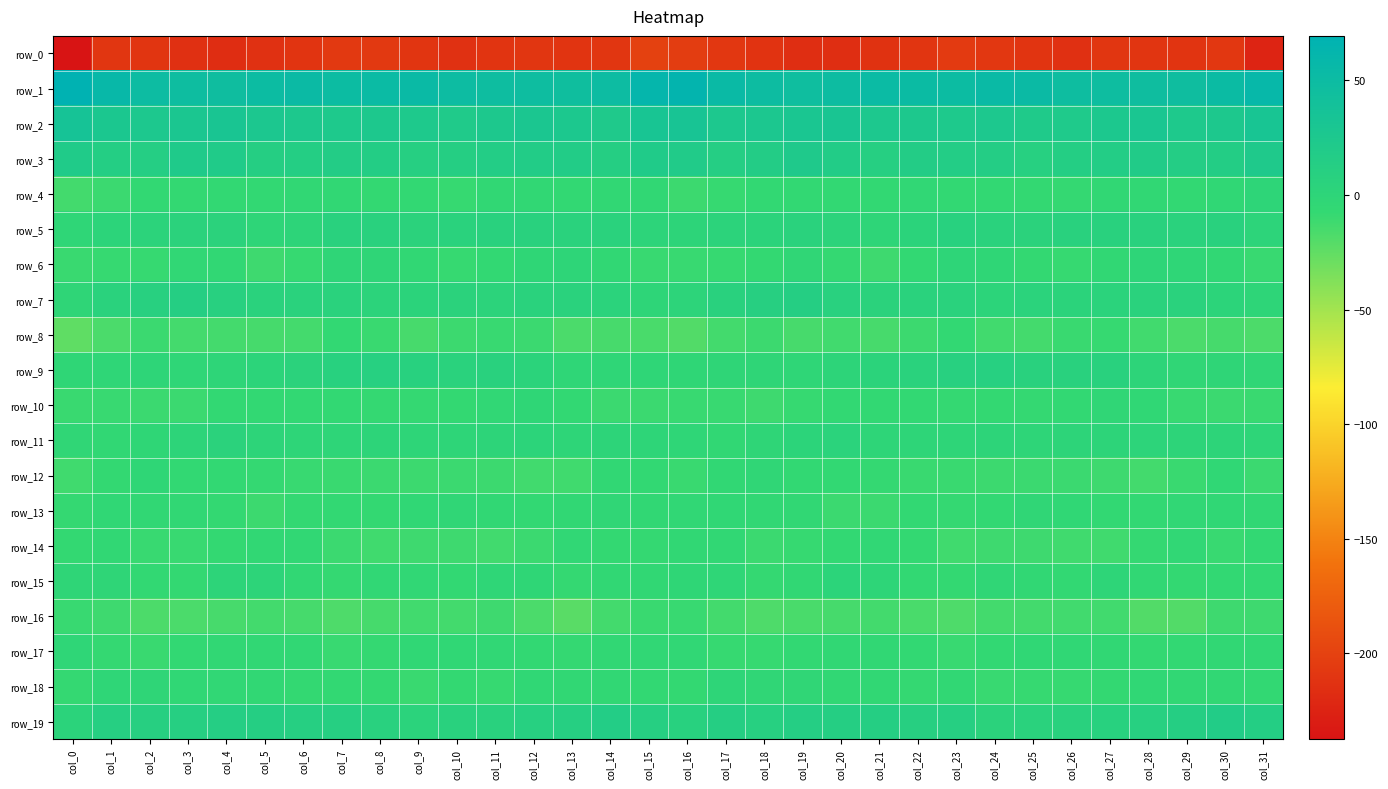

Reading right to left, extract all data points from this chart.

row_0: -223.8	-209.0	-210.6	-210.4	-209.3	-214.2	-211.5	-208.5	-206.1	-210.2	-212.4	-215.3	-216.5	-211.8	-208.6	-203.4	-200.7	-209.8	-211.1	-209.6	-210.8	-213.8	-210.3	-207.1	-207.2	-211.2	-213.0	-216.9	-214.6	-210.3	-209.8	-237.4
row_1: 57.6	51.1	46.3	46.2	47.4	47.4	52.3	52.8	50.1	51.3	52.0	47.9	45.7	48.3	53.3	64.2	61.3	49.5	44.9	47.4	47.0	49.5	53.2	51.8	49.8	52.6	50.3	46.4	46.9	49.4	56.7	69.4
row_2: 32.0	24.2	23.8	28.8	26.2	22.0	21.4	25.3	23.2	24.1	25.2	30.5	29.2	26.5	25.6	32.7	32.2	22.3	26.2	28.4	25.1	20.8	23.2	24.8	23.2	24.6	26.5	30.8	28.4	25.1	27.4	35.3
row_3: 22.5	15.1	14.8	18.7	15.8	13.9	10.1	14.6	15.6	16.2	11.2	17.2	22.1	16.5	13.1	19.4	20.0	13.1	17.2	17.4	15.7	12.0	11.1	15.3	16.3	13.9	12.4	19.9	21.3	13.6	14.2	19.8
row_4: -1.2	-4.1	-6.9	-6.0	-5.1	-8.3	-7.3	-6.8	-6.6	-4.9	-6.3	-6.5	-7.2	-7.0	-8.8	-11.0	-5.7	-5.9	-6.9	-5.6	-5.6	-9.0	-6.4	-7.3	-5.7	-5.4	-6.8	-6.3	-7.6	-7.1	-10.5	-13.4
row_5: 1.6	6.6	5.3	5.9	6.7	6.1	4.5	5.5	7.8	3.1	-0.9	2.6	5.0	3.0	2.8	0.5	1.1	5.9	5.6	6.1	6.9	5.4	4.6	6.6	6.7	0.8	-0.3	4.2	4.3	2.8	2.2	-2.0
row_6: -9.7	-6.0	-2.0	-1.2	-5.4	-8.8	-7.7	-2.8	-0.5	-6.1	-11.9	-8.1	-3.4	-7.4	-8.8	-9.2	-9.2	-5.1	-0.6	-2.6	-7.1	-8.9	-6.0	-1.3	-1.9	-8.8	-11.6	-5.6	-4.5	-8.6	-9.0	-10.2
row_7: -1.0	2.1	5.0	5.4	3.9	3.5	4.0	2.0	5.0	5.4	4.5	7.2	12.1	10.4	6.5	1.4	-1.0	3.6	5.3	5.2	2.9	4.4	2.9	2.7	5.7	5.0	4.9	8.9	12.7	8.5	5.0	-1.6
row_8: -17.0	-15.0	-16.6	-12.9	-9.0	-10.0	-14.5	-13.2	-6.5	-10.9	-15.7	-12.9	-15.6	-10.9	-13.4	-19.7	-16.1	-15.5	-16.3	-10.6	-9.2	-11.2	-15.4	-10.0	-6.9	-14.0	-14.7	-13.9	-14.3	-10.5	-16.5	-24.1
row_9: -3.2	-1.8	-3.2	1.1	6.0	6.8	6.4	10.1	8.9	5.9	3.1	0.5	-2.0	-1.5	-1.8	-2.9	-2.0	-2.2	-2.2	3.0	7.1	5.8	8.0	10.0	8.0	4.6	1.8	-0.8	-2.3	-0.9	-2.3	-2.7
row_10: -9.7	-10.7	-9.3	-3.7	-3.6	-6.2	-8.2	-7.5	-8.1	-6.4	-6.7	-6.4	-9.0	-11.6	-9.1	-9.3	-10.6	-10.6	-7.1	-3.0	-4.3	-7.7	-7.9	-8.1	-6.8	-7.0	-6.4	-7.0	-10.8	-10.4	-9.1	-10.1
row_11: -0.7	0.1	-0.0	1.2	1.0	0.4	-1.0	0.3	-0.5	-1.0	-0.1	3.7	2.0	-1.5	-5.1	-2.3	-1.2	0.7	-0.3	1.7	0.5	-0.2	-0.6	0.2	-0.7	-1.0	0.9	4.6	-0.1	-2.7	-5.8	-3.5
row_12: -10.3	-4.2	-10.0	-13.6	-11.5	-10.6	-10.7	-11.3	-10.2	-9.9	-8.0	-7.3	-7.1	-3.4	-5.1	-9.9	-7.2	-4.9	-12.4	-13.1	-11.1	-10.4	-11.0	-10.6	-10.3	-9.1	-7.9	-6.2	-6.8	-2.7	-7.5	-12.5
row_13: -5.2	-4.1	-4.5	-6.2	-6.1	-3.7	-3.2	-6.5	-8.0	-6.6	-10.4	-10.4	-5.3	-5.9	-4.2	-4.3	-5.2	-3.4	-5.2	-6.4	-5.5	-3.2	-4.0	-7.6	-6.9	-7.7	-11.3	-7.8	-5.4	-5.6	-3.7	-7.9
row_14: -7.1	-9.6	-4.3	-8.2	-12.4	-12.6	-11.6	-11.8	-12.1	-7.6	-4.8	-6.4	-8.8	-10.5	-6.0	-6.1	-8.5	-7.4	-4.3	-10.3	-13.0	-12.0	-11.8	-12.1	-10.5	-6.1	-5.1	-7.3	-9.6	-9.3	-5.3	-7.5
row_15: -7.3	-6.6	-7.6	-5.9	-0.8	-6.3	-6.0	-3.5	-7.4	-7.0	-1.2	2.0	-5.3	-8.0	-2.5	-2.8	-5.8	-5.9	-8.4	-2.9	-2.3	-7.1	-4.8	-4.3	-8.3	-5.0	0.4	0.1	-7.3	-6.1	-1.6	-1.8
row_16: -11.7	-11.8	-19.6	-19.3	-13.1	-12.8	-13.5	-13.6	-17.5	-16.0	-13.4	-14.8	-16.2	-17.9	-13.6	-9.5	-9.7	-13.5	-21.7	-16.7	-12.0	-13.5	-12.9	-15.0	-17.9	-14.6	-13.8	-15.2	-16.6	-17.3	-12.0	-9.2
row_17: -5.3	-5.9	-6.7	-7.6	-5.1	-4.1	-4.2	-6.5	-9.2	-7.3	-5.0	-5.3	-6.4	-8.7	-9.1	-4.7	-4.5	-5.4	-8.1	-6.9	-4.3	-4.1	-4.2	-8.2	-9.1	-6.0	-5.1	-5.7	-6.7	-9.7	-8.0	-2.3
row_18: -7.2	-5.0	-5.9	-3.9	-7.3	-8.7	-8.9	-9.6	-5.3	-8.2	-6.1	-4.9	-3.3	-3.4	-0.1	-7.6	-7.1	-5.1	-5.6	-4.1	-8.9	-7.8	-10.0	-7.6	-6.6	-7.6	-5.5	-4.3	-3.7	-1.6	-2.0	-7.9
row_19: 13.9	16.7	12.9	10.1	8.1	6.3	4.8	4.4	11.0	10.2	12.3	12.8	13.1	9.5	12.6	7.9	11.0	16.0	11.3	9.7	7.0	6.2	3.6	7.2	10.9	11.0	12.4	13.4	11.4	10.3	11.7	3.4